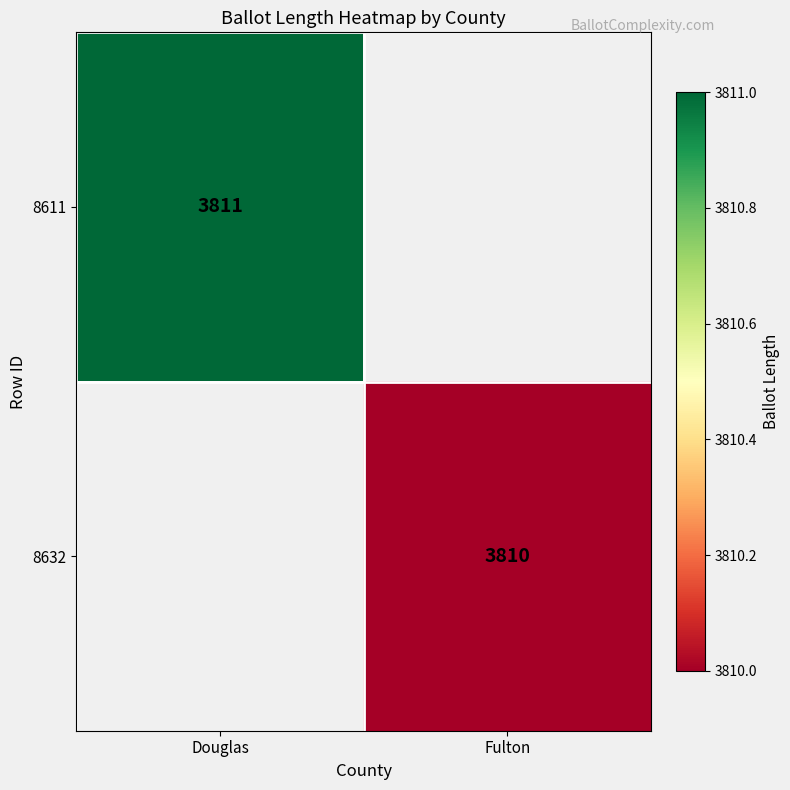

What is the smallest value displayed?

3810.0